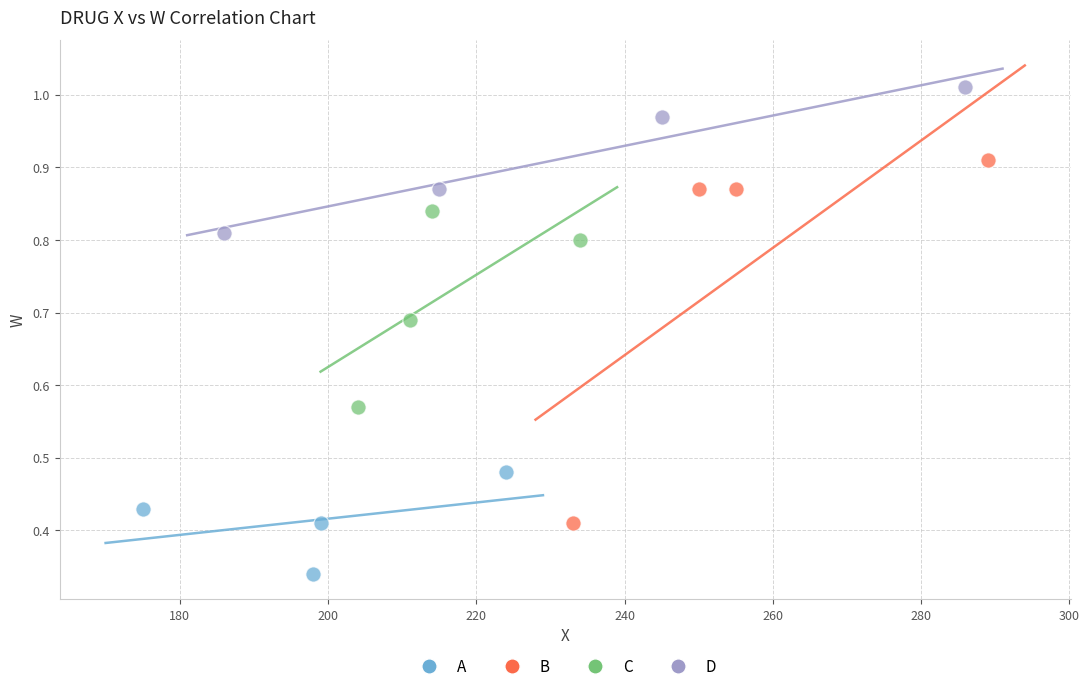

What are all the series names shown in the legend?

A, B, C, D